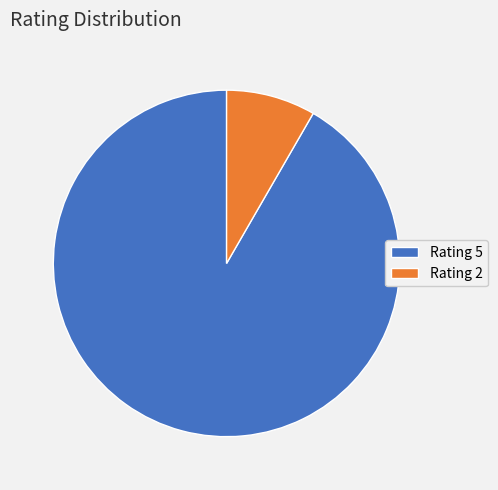

The Rating 2 slice represents 1% of the pie. True or false?

False